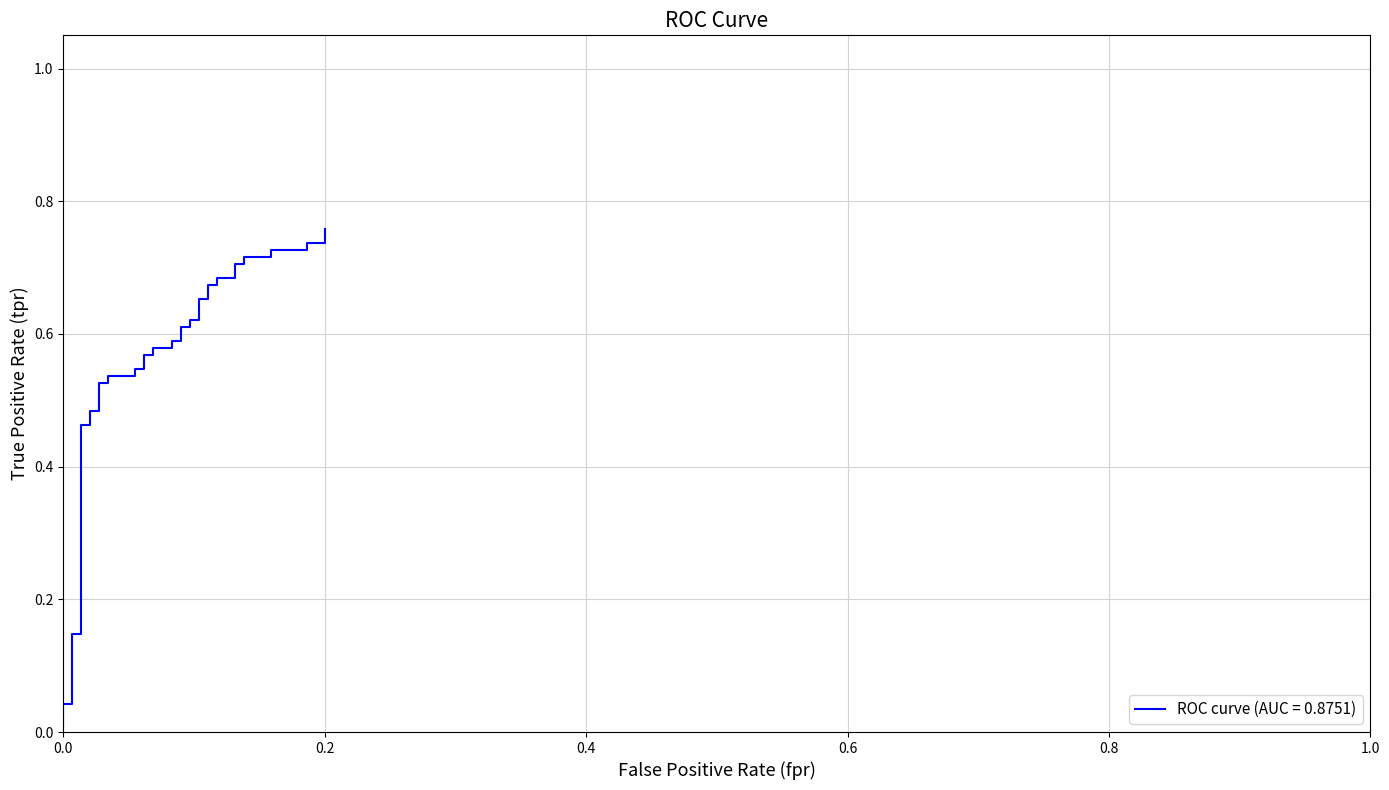

How many lines are shown in the chart?

1